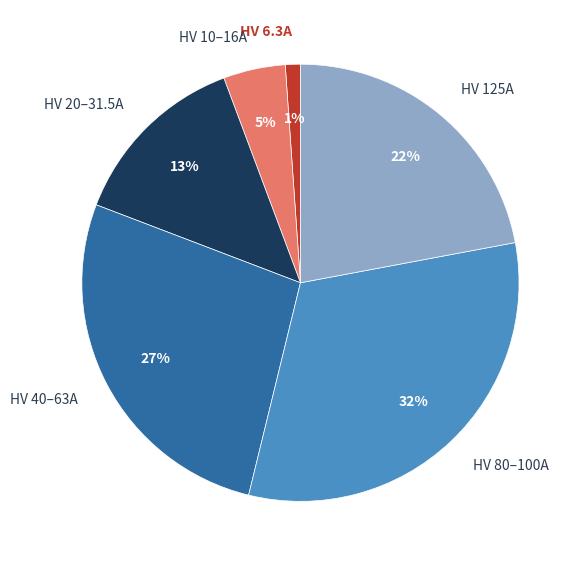

To the nearest percent, what percentage of the pie is HV 40–63A?

27%